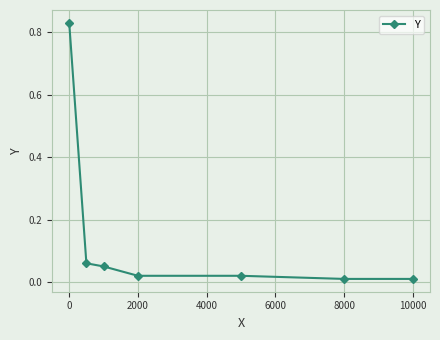

True or false: the data has more than 2 interior local peaks.

False